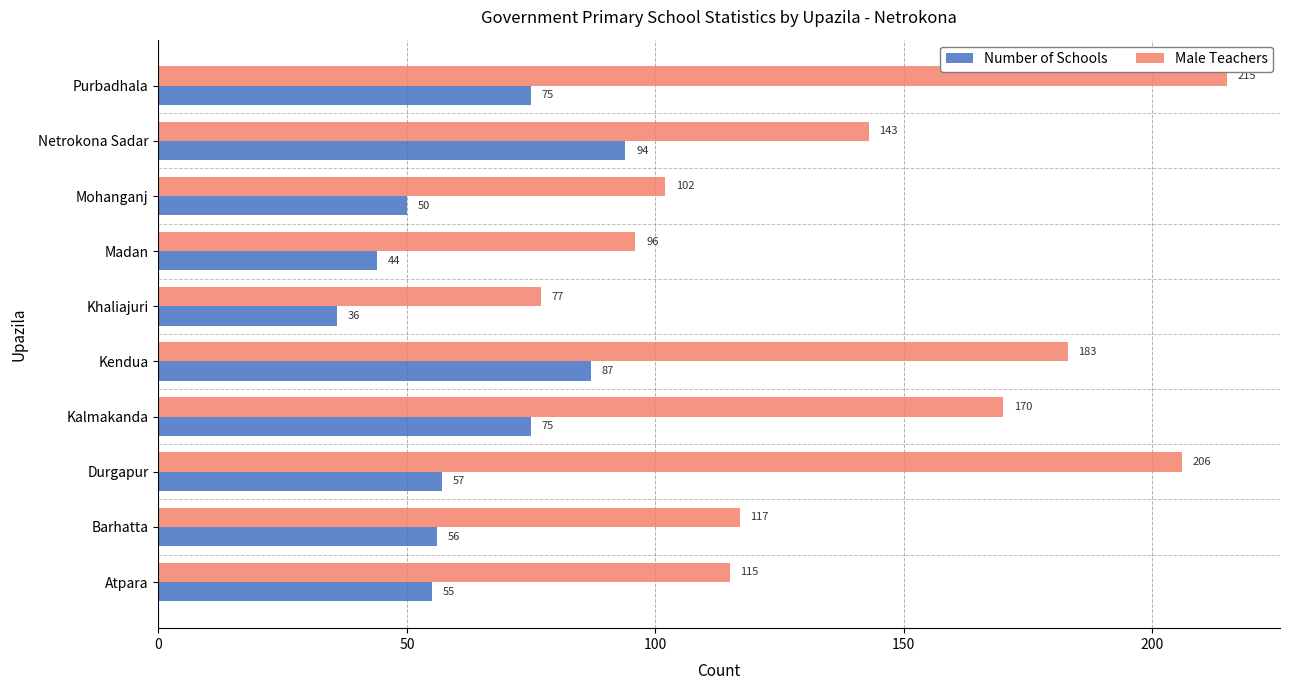

What is the difference between the second highest and minimum values in the Male Teachers series?

129